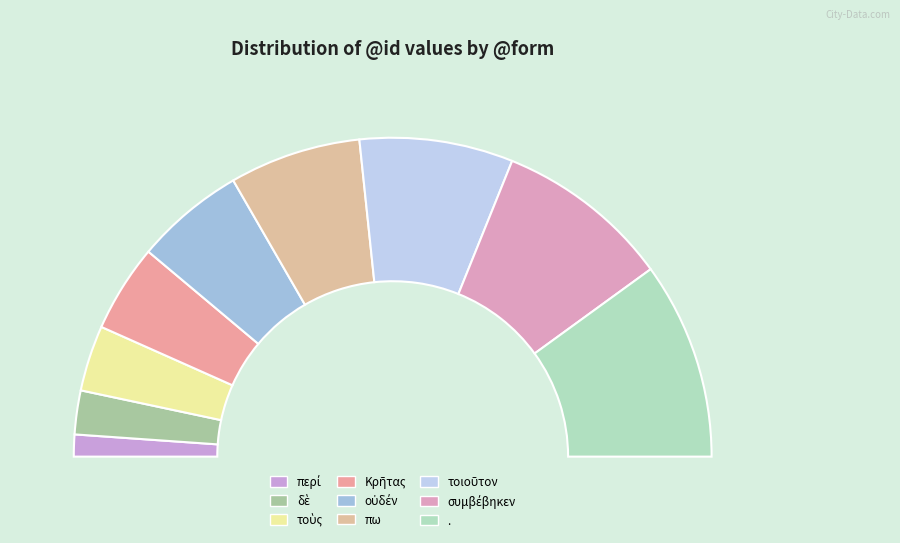

Which slice is the largest?

.